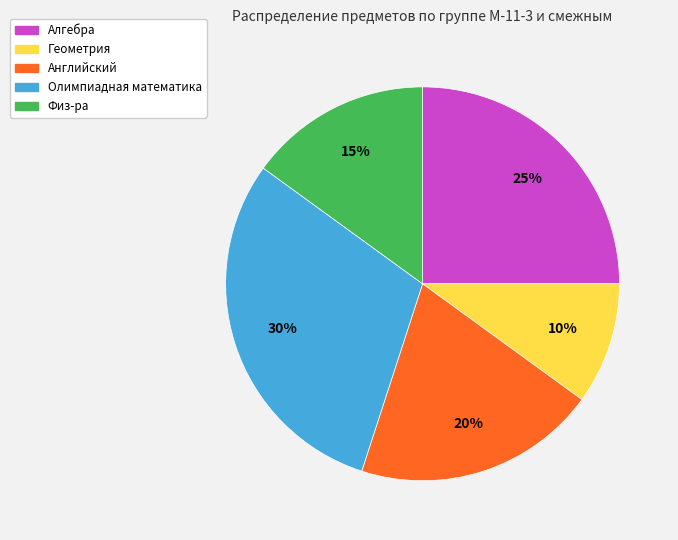

Combined, do Геометрия and Олимпиадная математика account for over 50%?

No